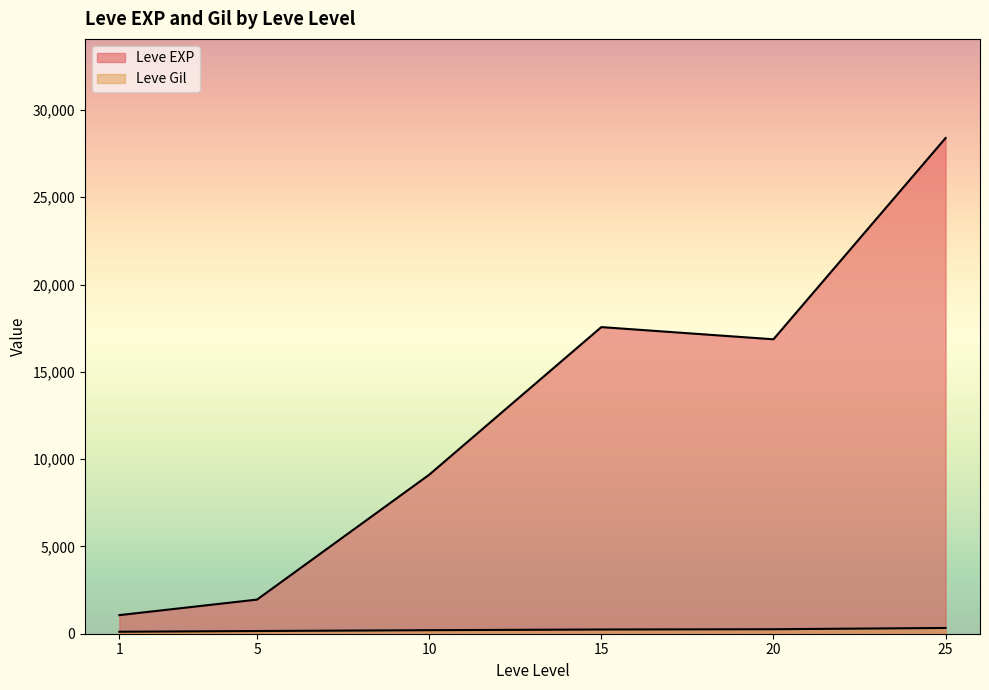

How many lines are shown in the chart?

2